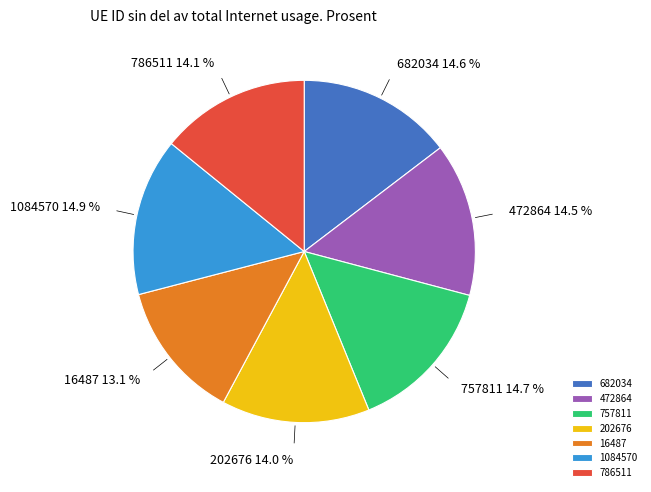

The 682034 slice represents 15% of the pie. True or false?

True